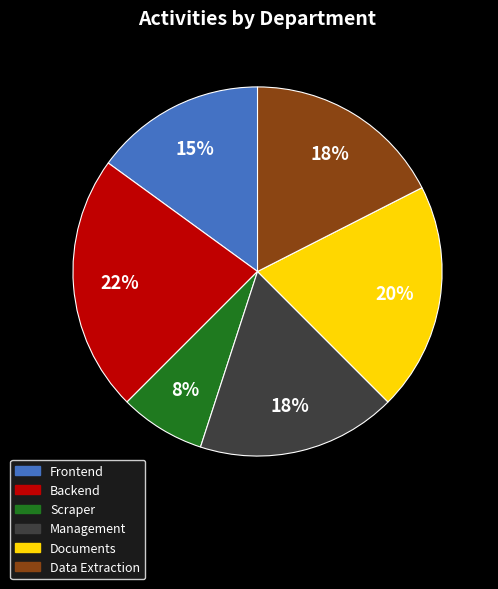

Does Backend represent more than half of the total?

No